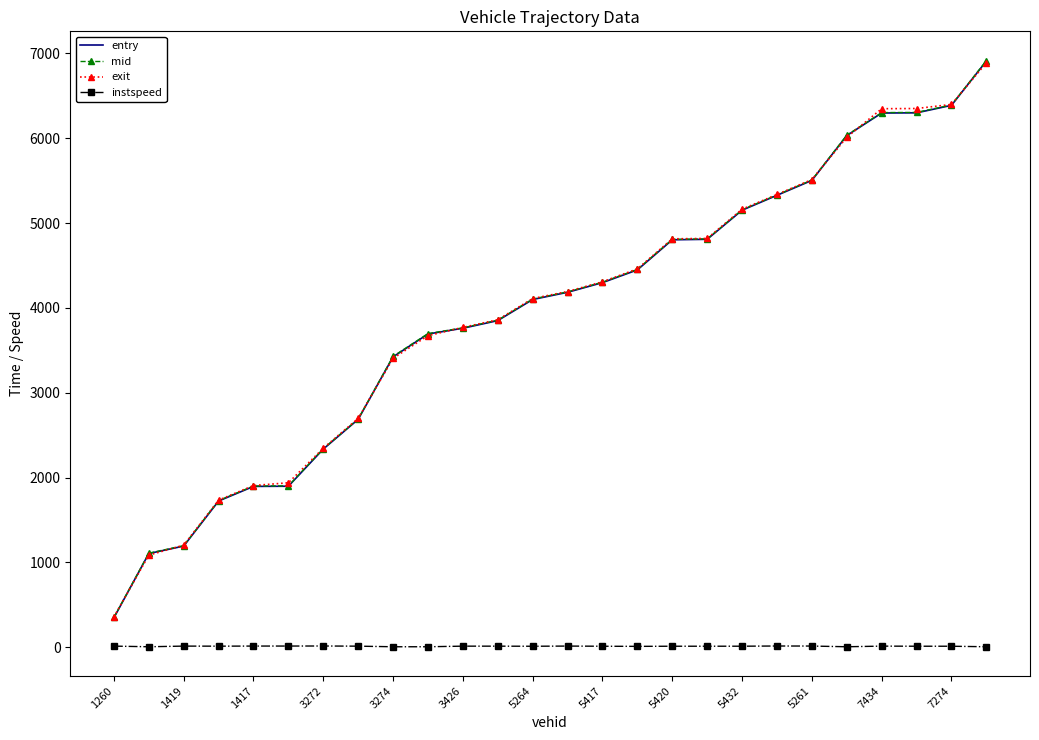

What is the maximum value shown in the chart?

6915.6